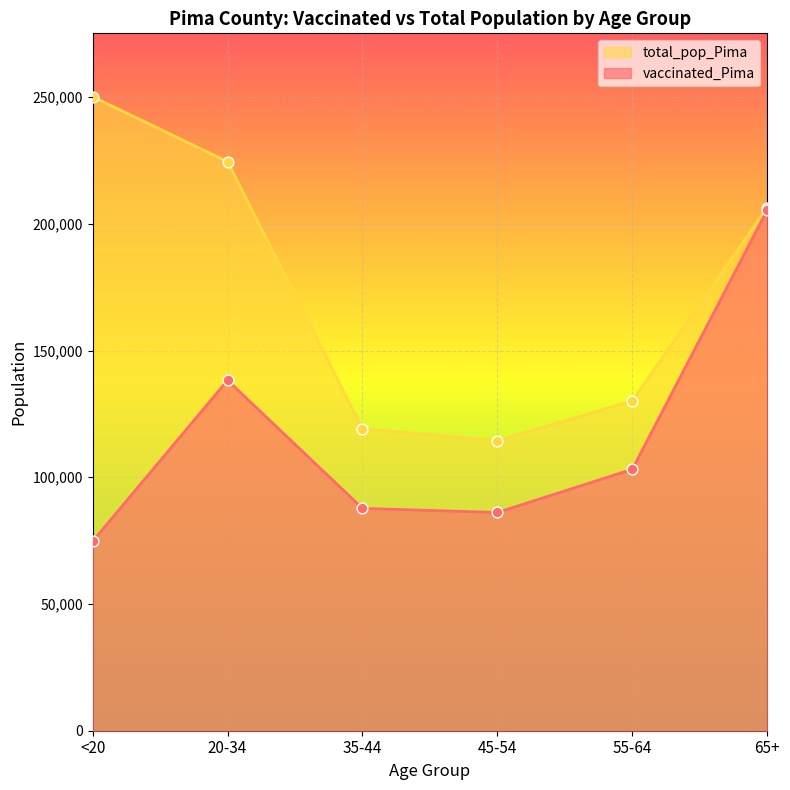

Which series contains the highest Y value?

total_pop_Pima